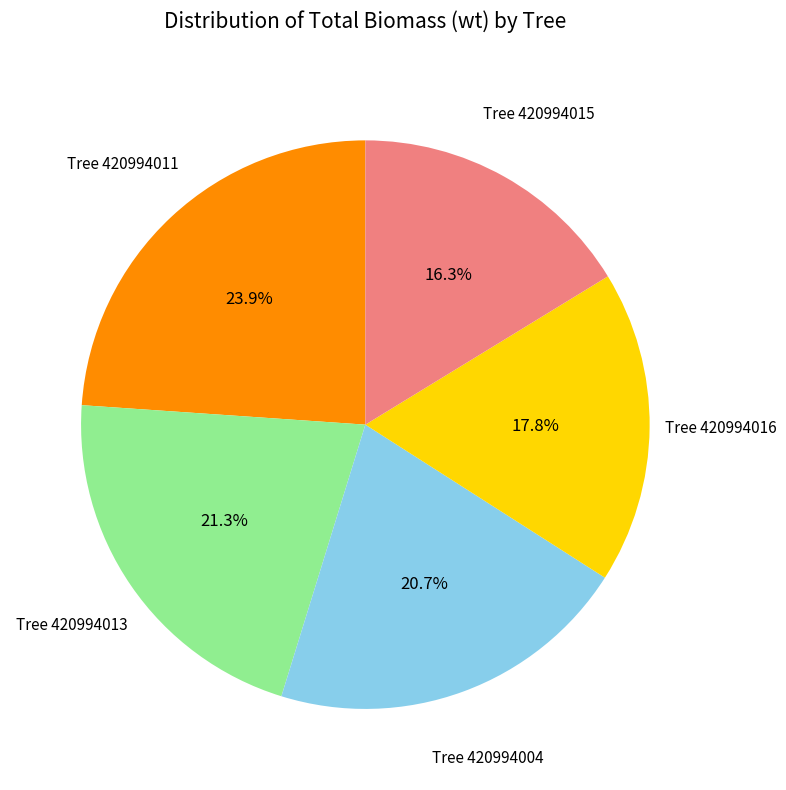

Is there a majority slice in this chart?

No